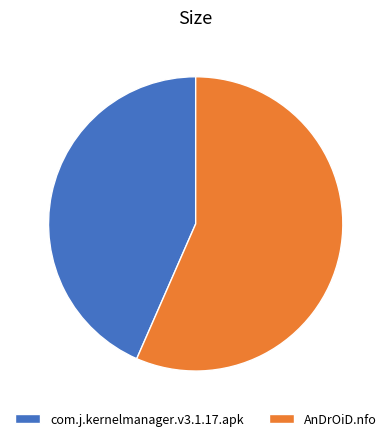

Which category has the biggest portion of the pie?

AnDrOiD.nfo